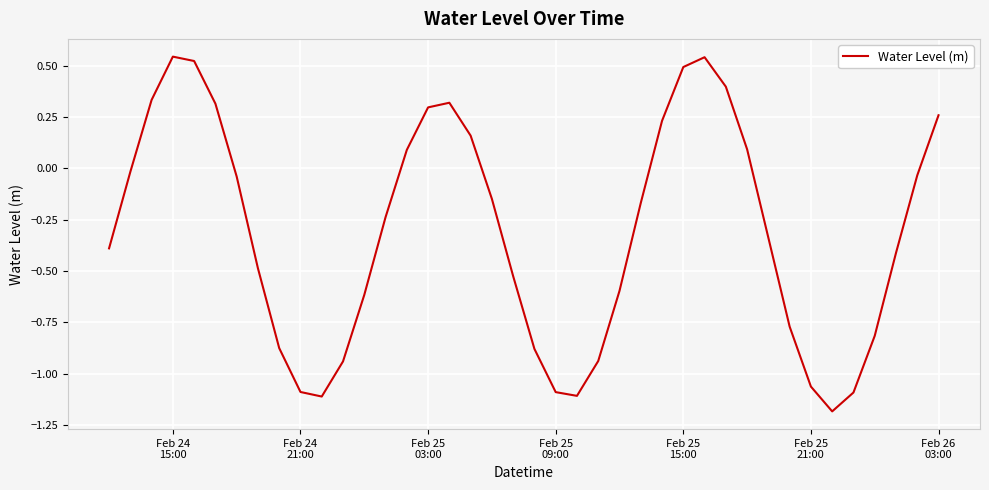

What is the difference between the second highest and minimum values?

1.7